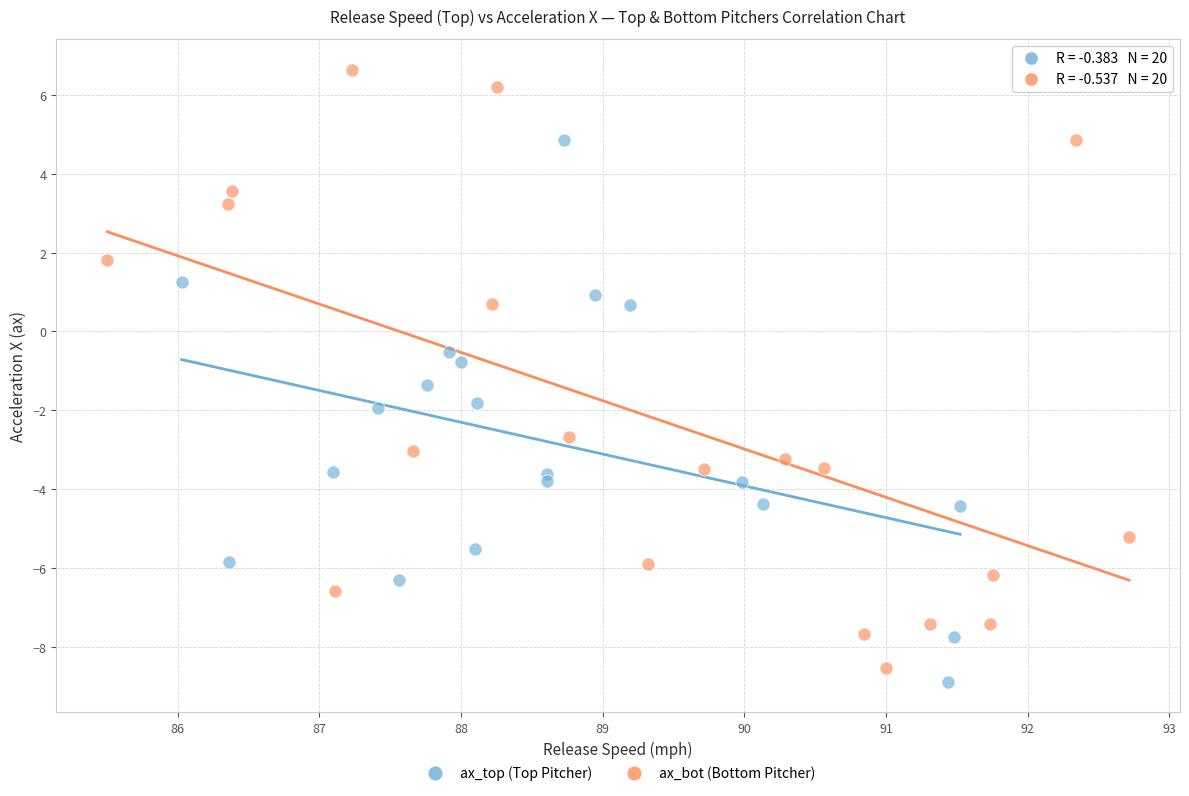

Which series has the widest spread of Y values?

ax_bot (Bottom Pitcher)